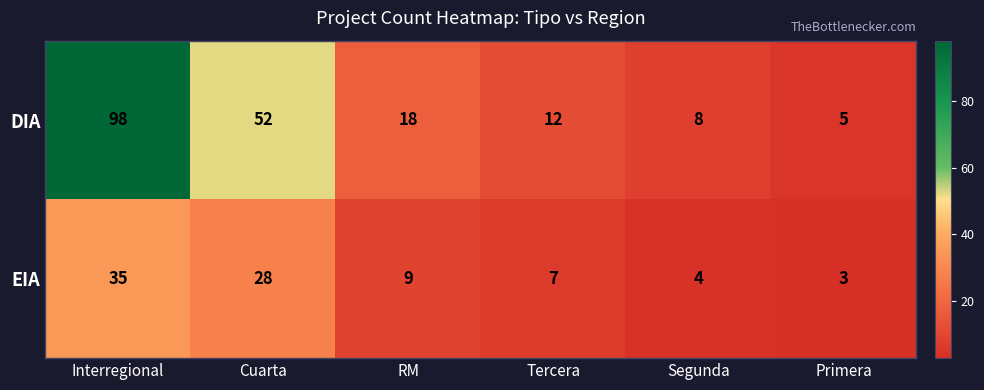

The DIA series shows 4 at Segunda. True or false?

False